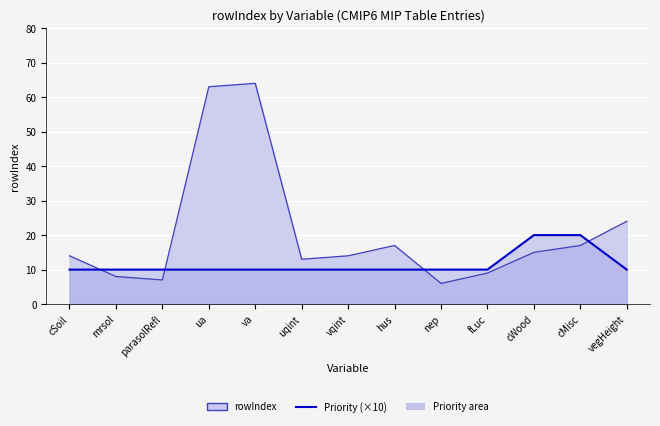

Between which two adjacent categories do Priority (×10) and rowIndex line first intersect?

cSoil and mrsol